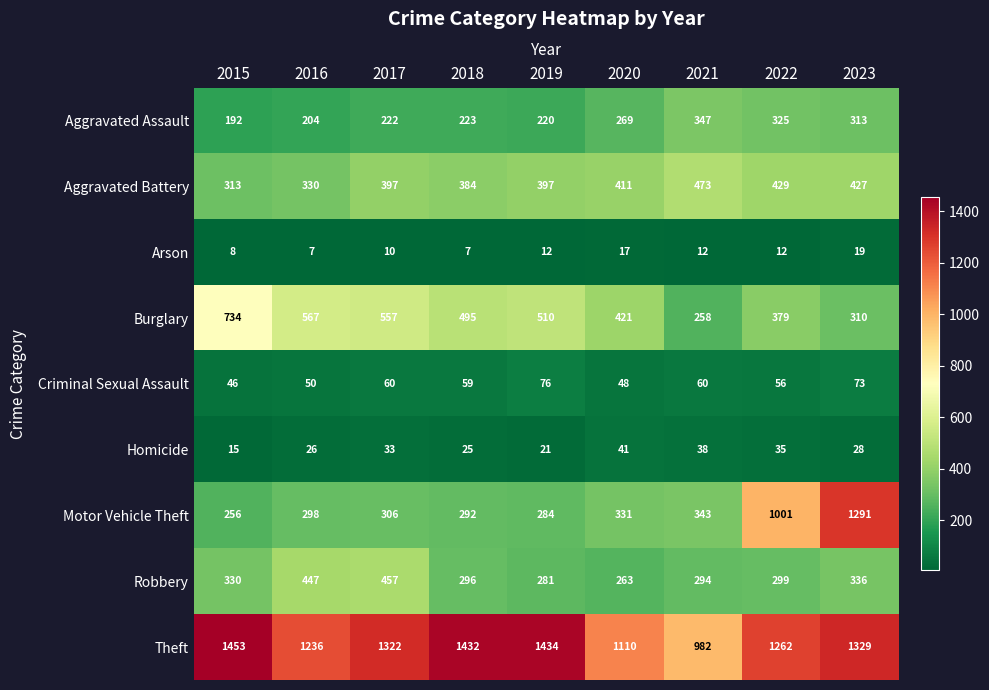

What is the greatest value displayed?

1453